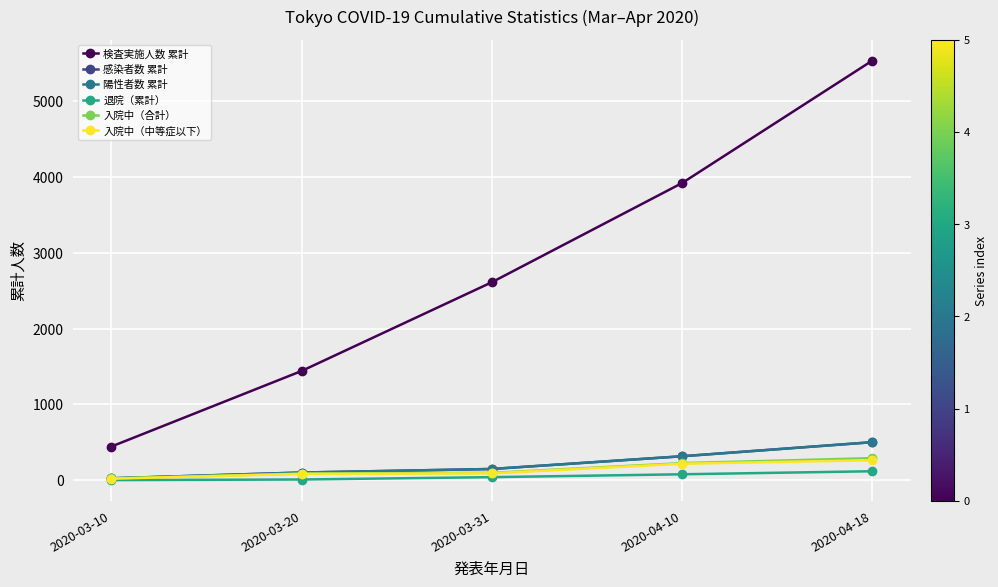

Which series has the largest total across all categories?

検査実施人数 累計